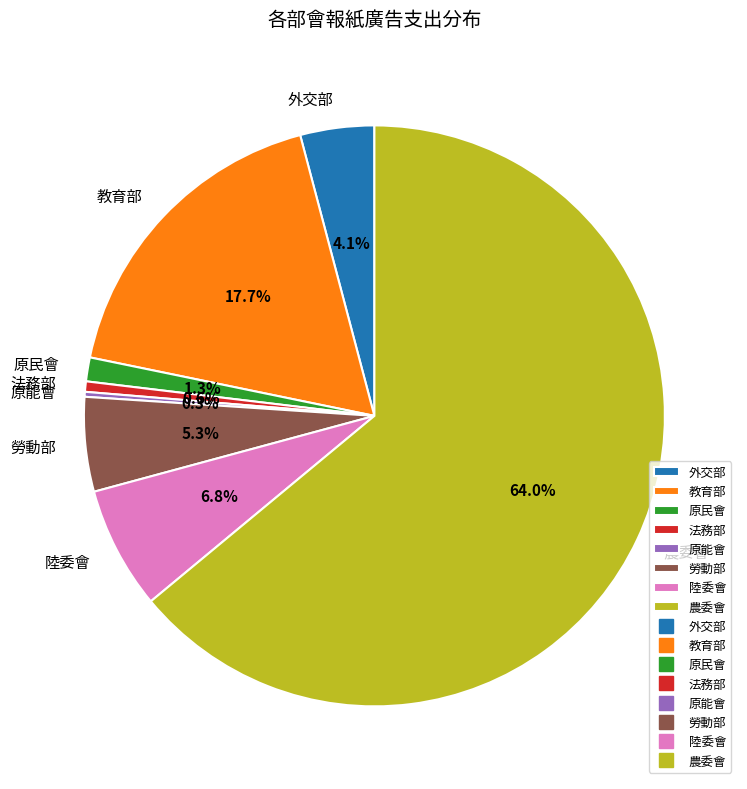

Which category has the biggest portion of the pie?

農委會